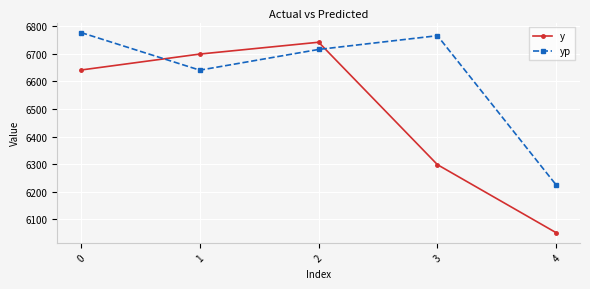

The y series shows 10935.7 at 2. True or false?

False